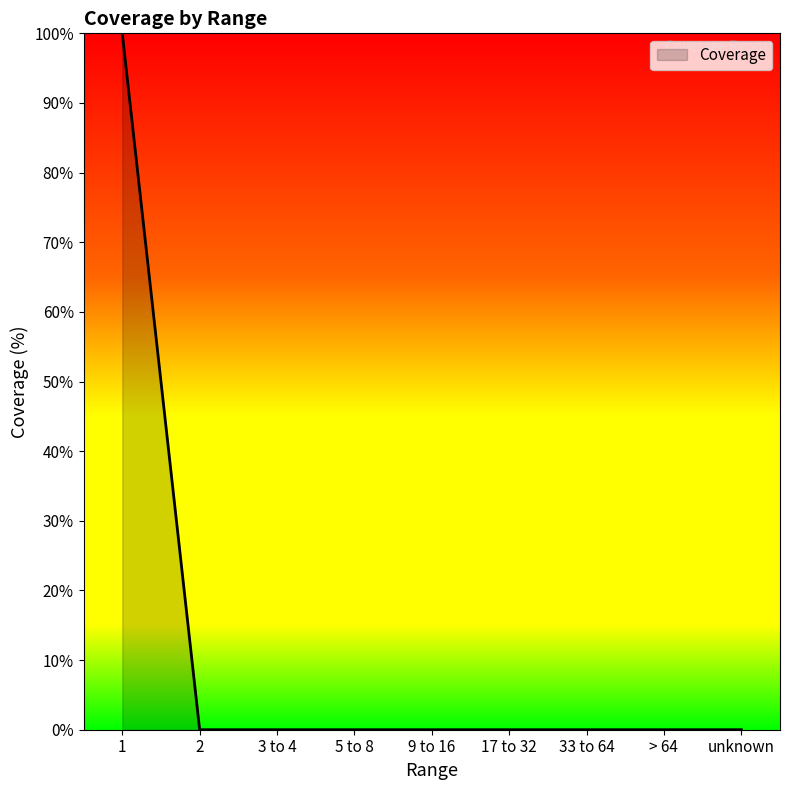

What is the average value?

11.1